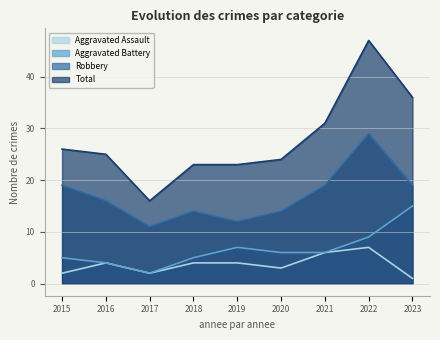

Reading right to left, what are all the values shown in this chart?

Aggravated Assault: 2023=1	2022=7	2021=6	2020=3	2019=4	2018=4	2017=2	2016=4	2015=2
Aggravated Battery: 2023=15	2022=9	2021=6	2020=6	2019=7	2018=5	2017=2	2016=4	2015=5
Robbery: 2023=19	2022=29	2021=19	2020=14	2019=12	2018=14	2017=11	2016=16	2015=19
Total: 2023=36	2022=47	2021=31	2020=24	2019=23	2018=23	2017=16	2016=25	2015=26